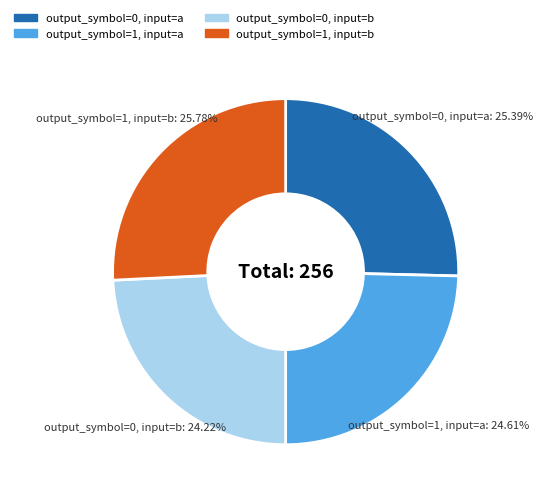

Is the sum of output_symbol=0, input=b and output_symbol=1, input=a greater than half?

No